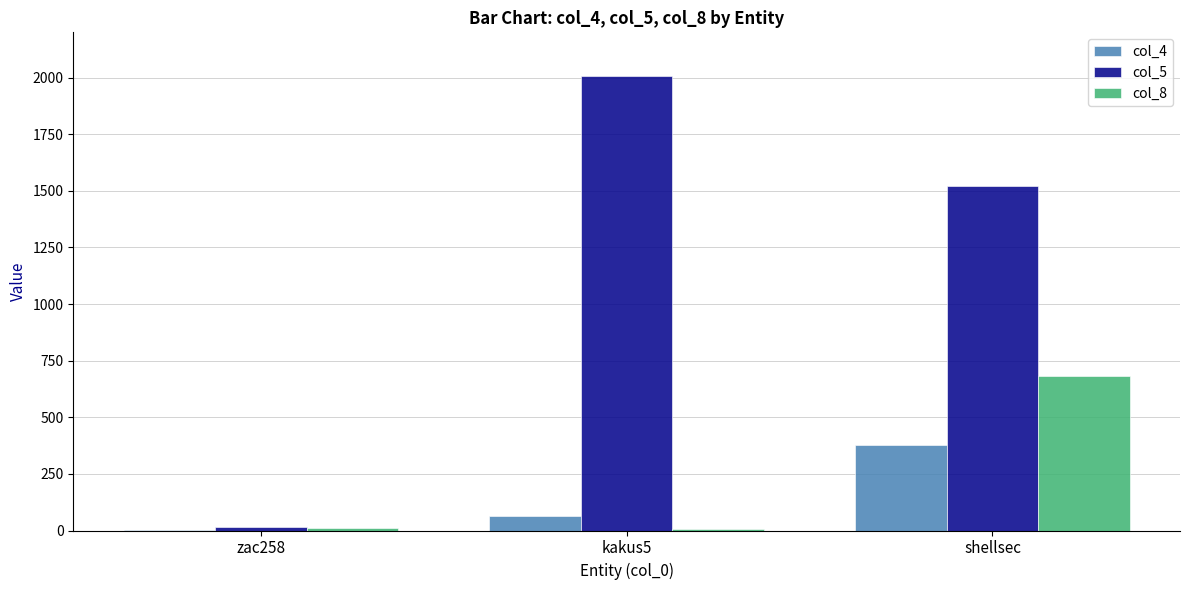

Which label corresponds to the largest value in the chart?

kakus5